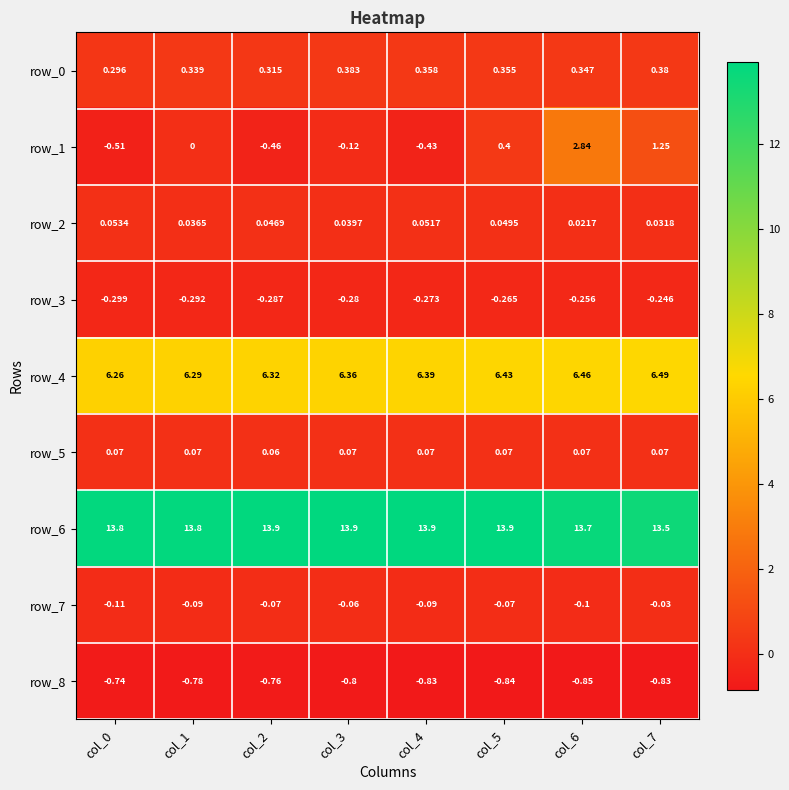

How many series are shown in this chart?

9